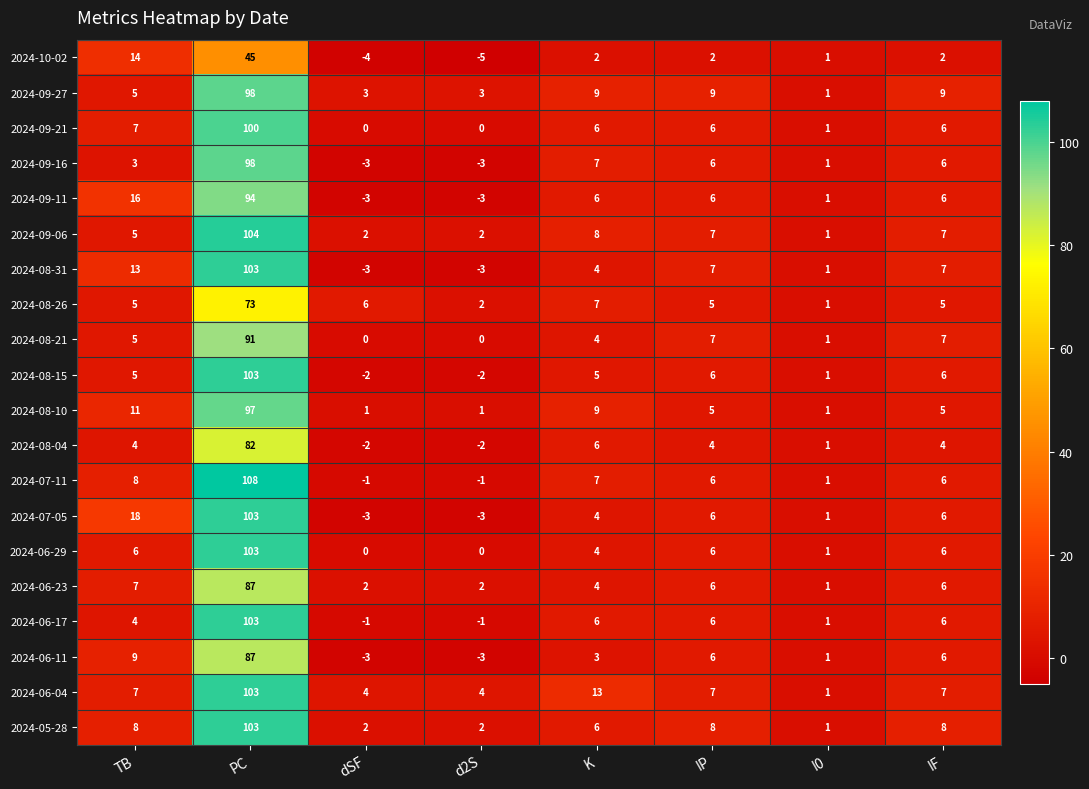

What is the greatest value displayed?

108